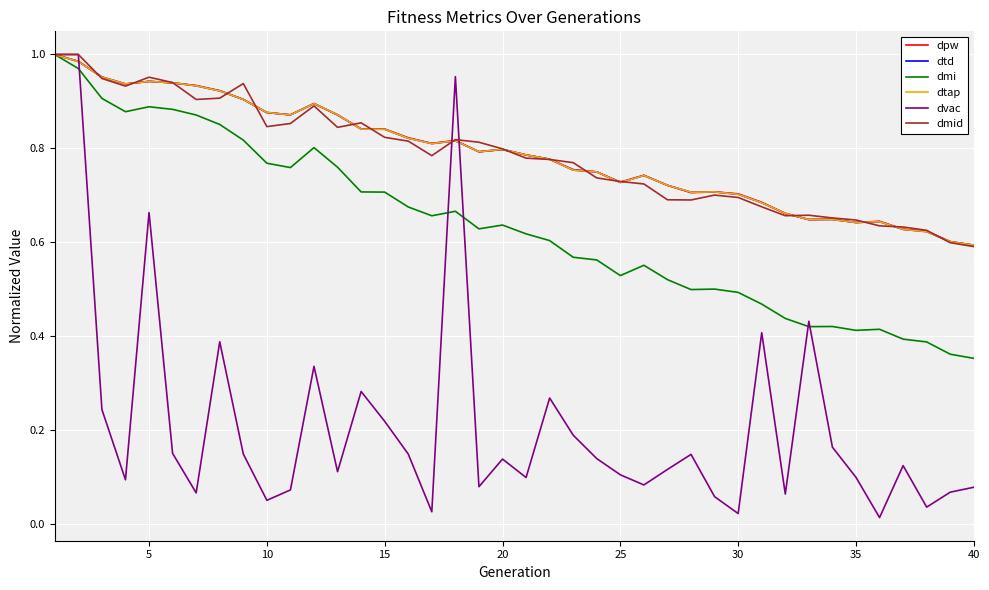

Does the chart display data point markers on the line(s)?

No